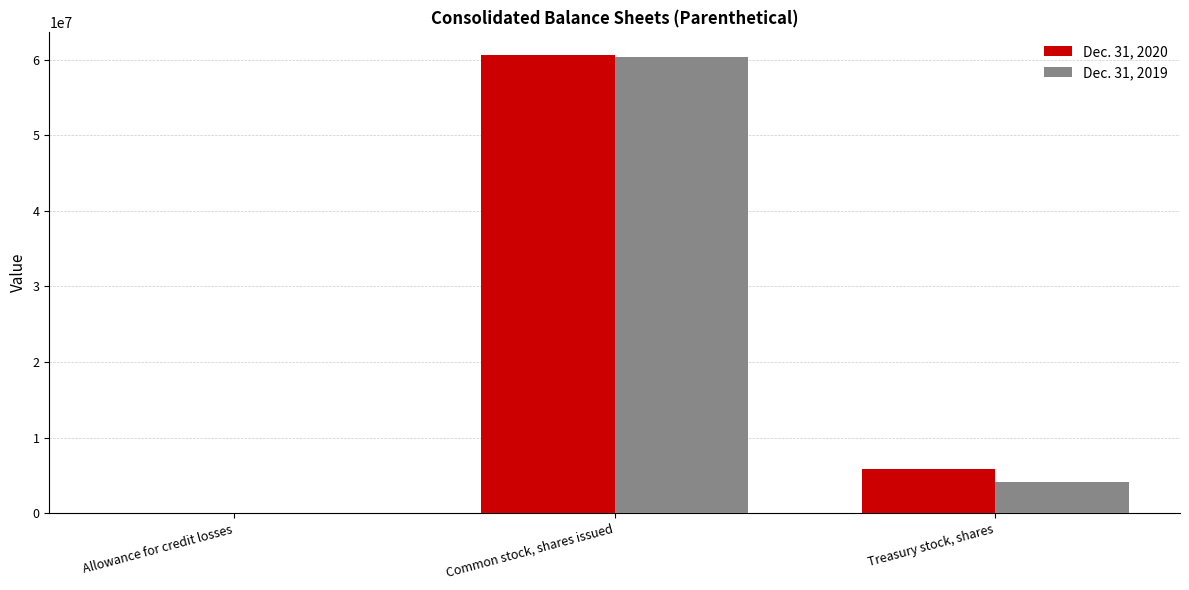

At which category is the sum across all series the highest?

Common stock, shares issued